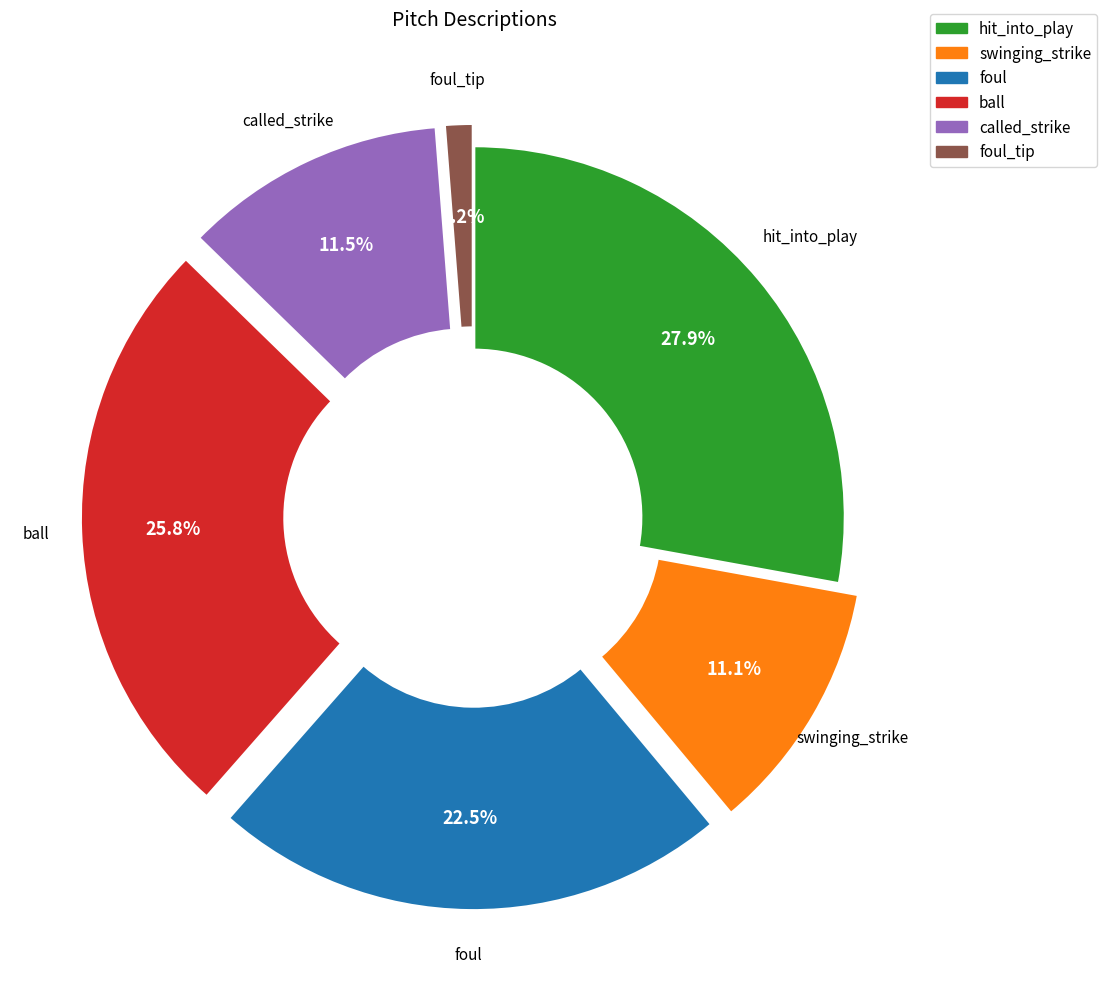

Which slice is the smallest?

foul_tip